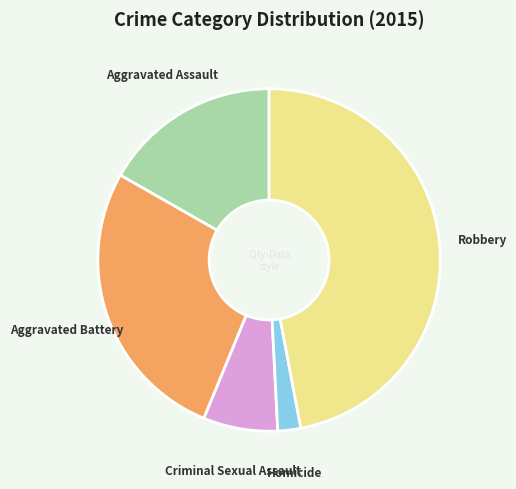

Does any single category account for the majority?

No